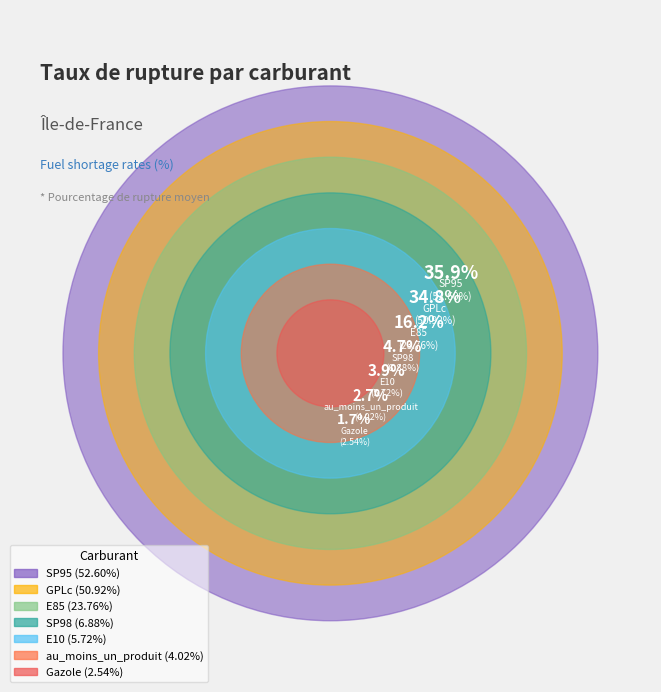

How many segments does this pie chart have?

7